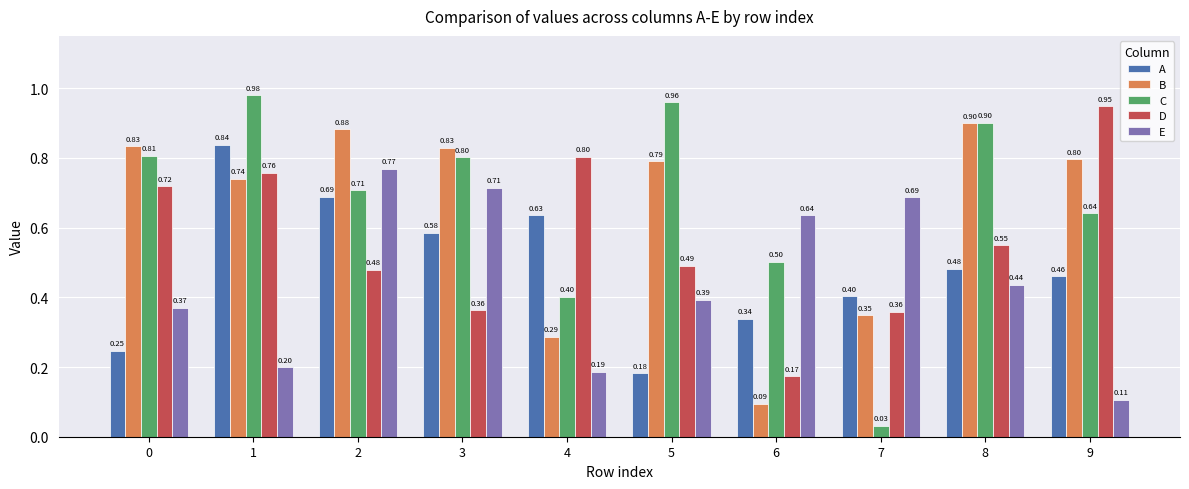

What is the spread (max minus min) of values at 6?

0.5